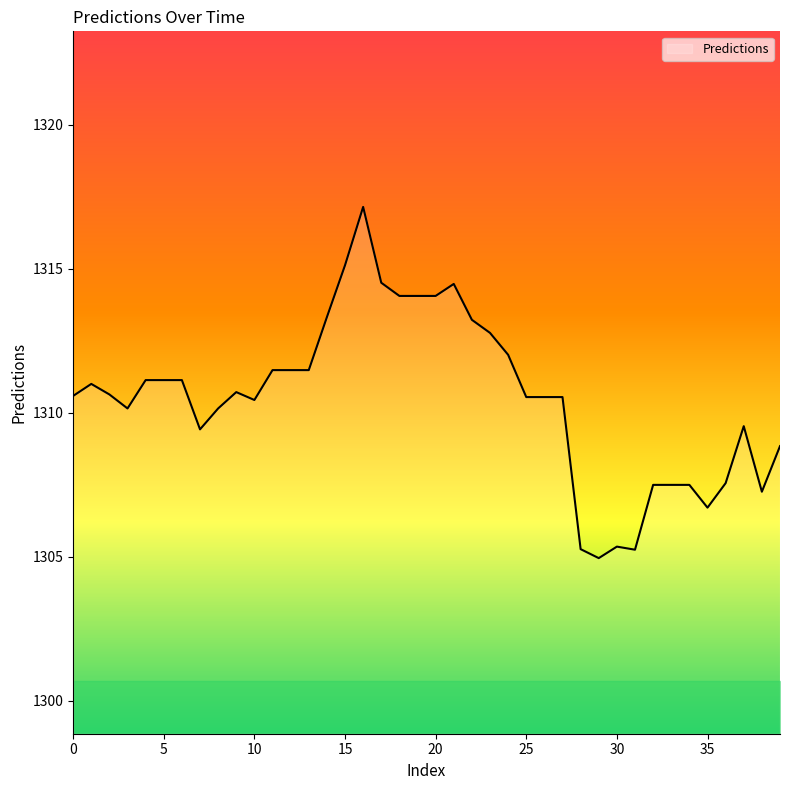

How many values are below 1310?

13